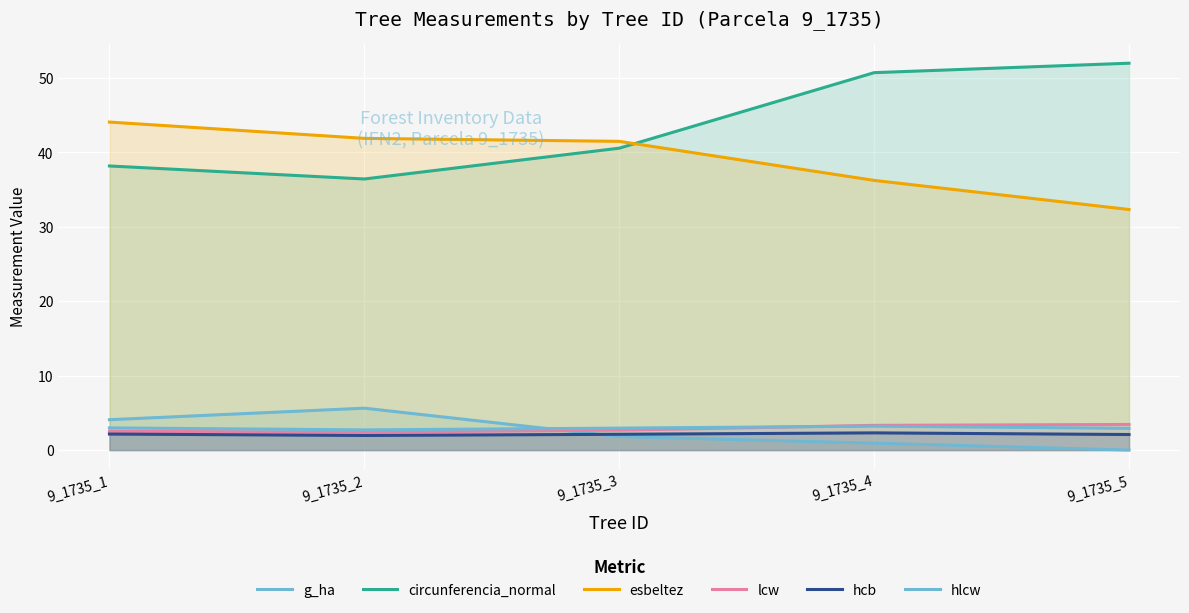

How many lines are shown in the chart?

6